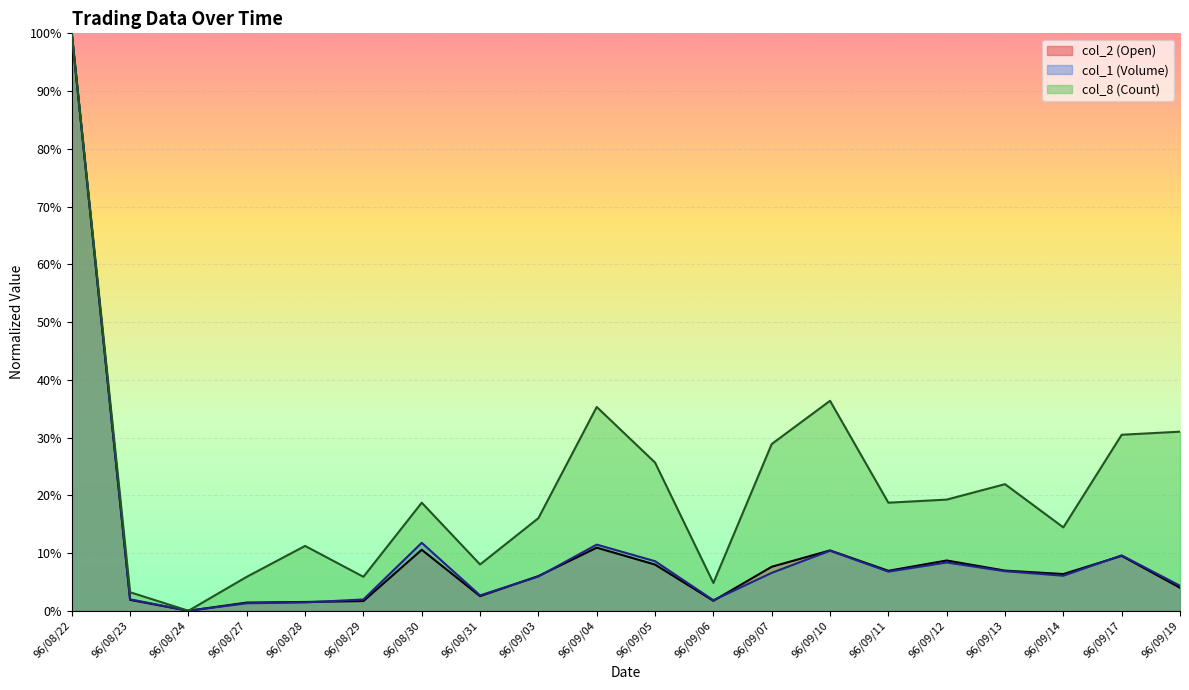

What position from the right is 96/08/24?

18